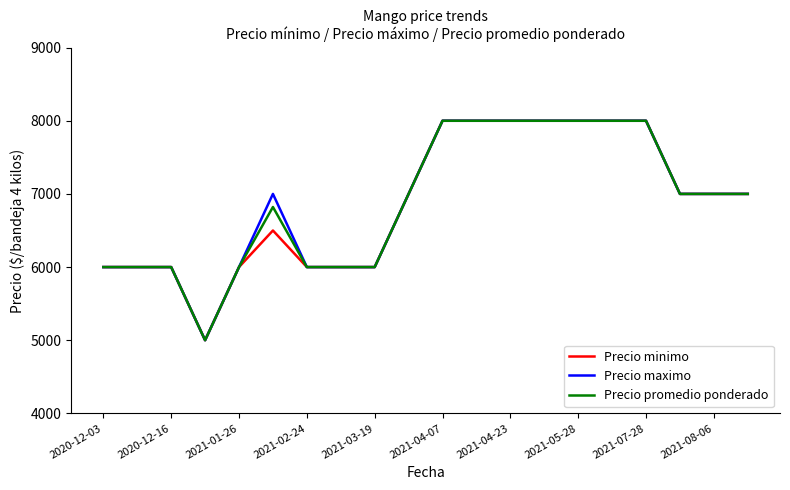

What is the minimum value shown in the chart?

5000